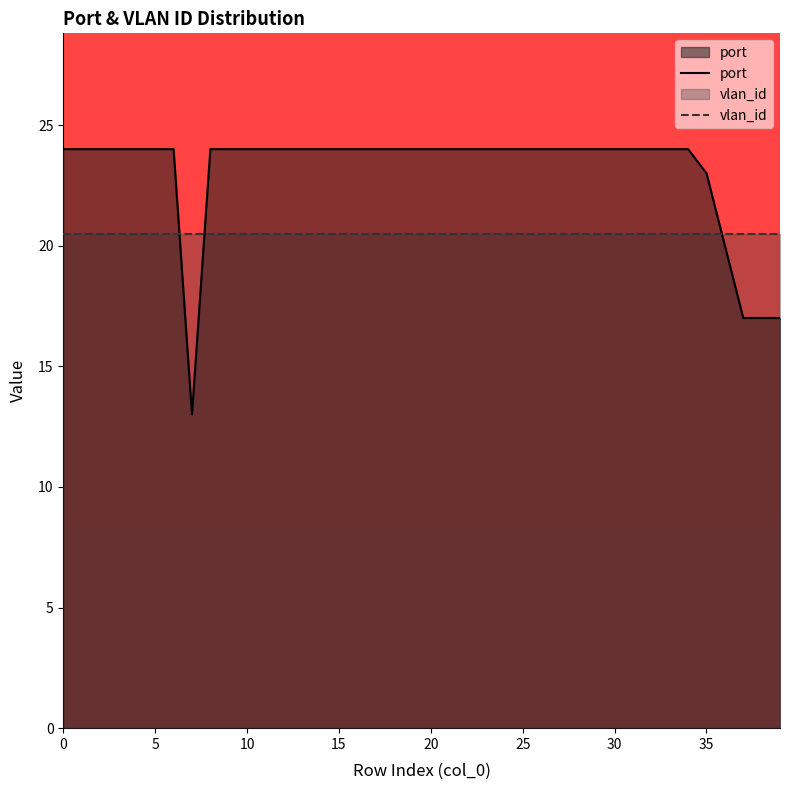

Which series has the largest total across all categories?

port